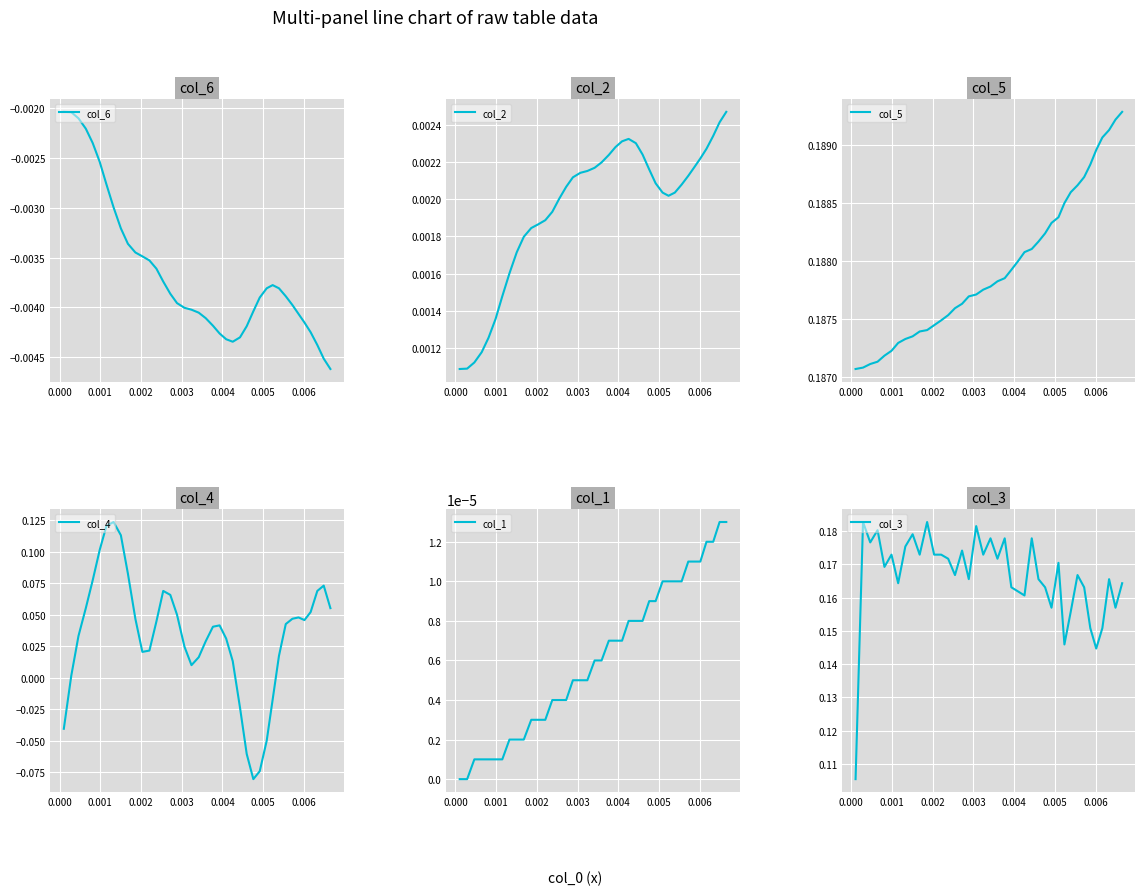

True or false: col_3 and col_4 cross at least once.

False